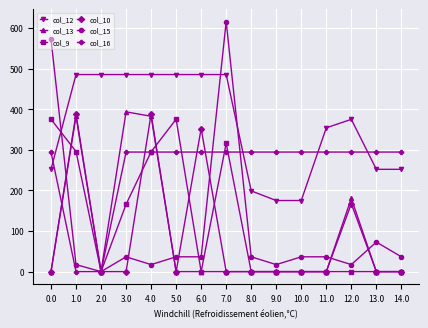

How many lines are shown in the chart?

6